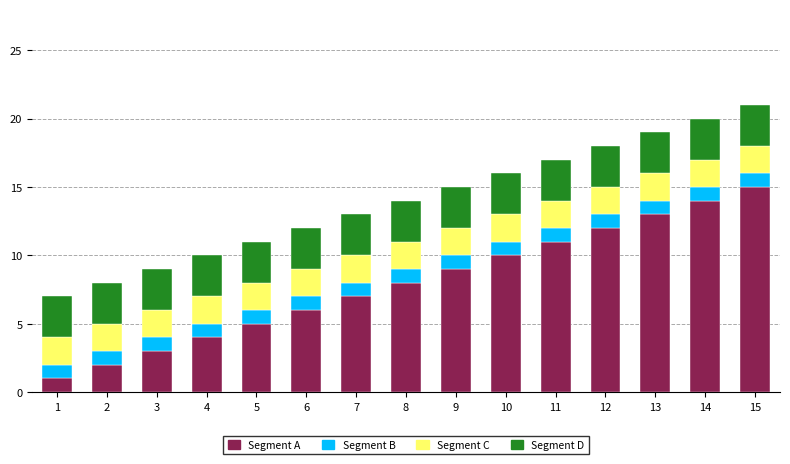

What is the sum of all Segment A values?

120